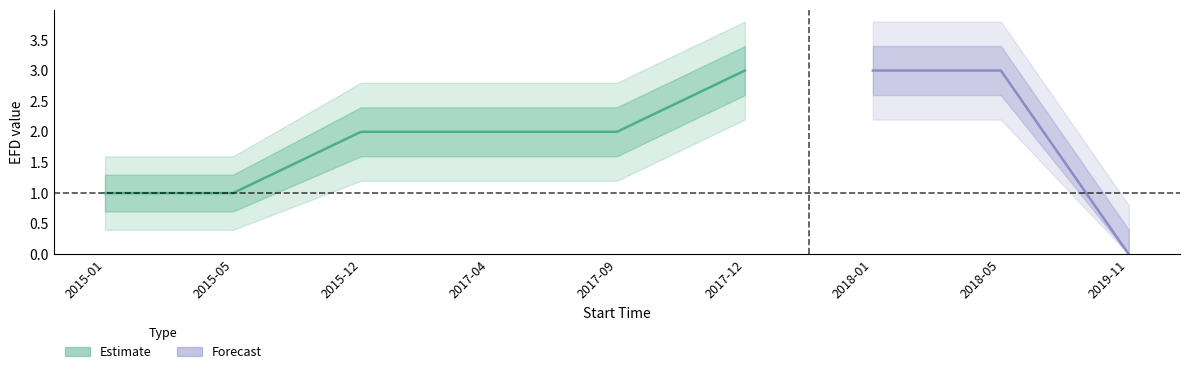

The value of EFD_upper at 2017-12-25 is 4.8. True or false?

False